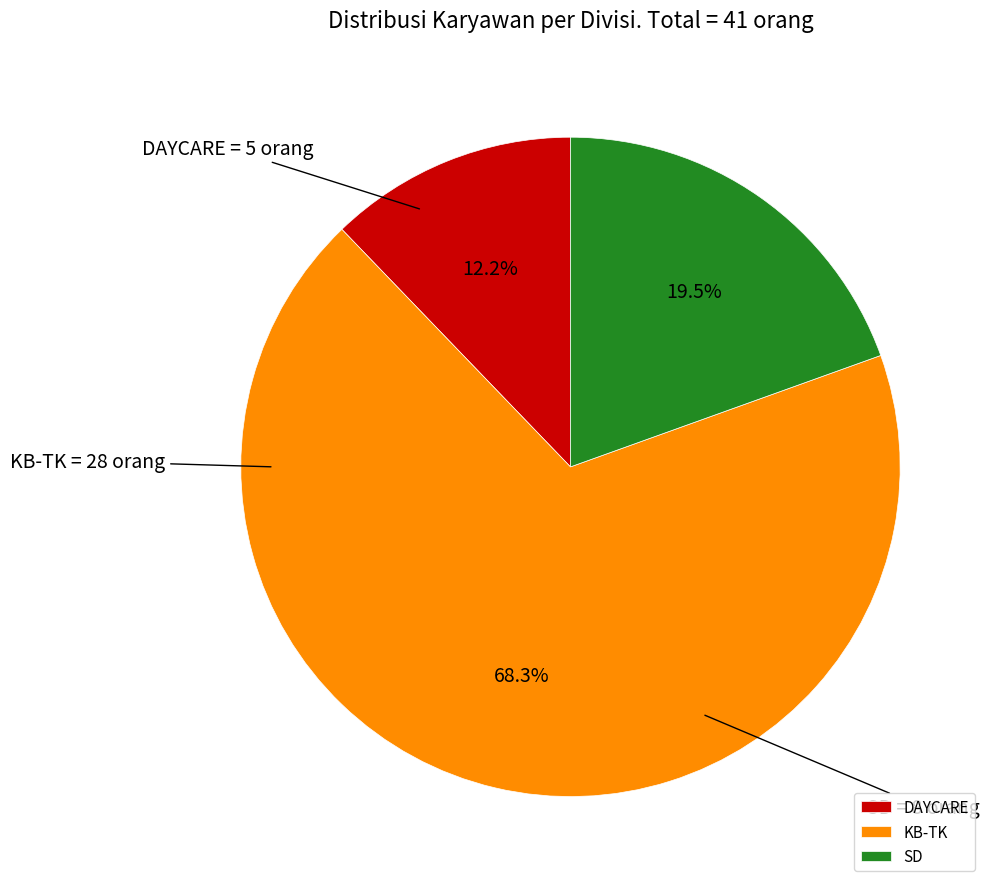

Count the number of slices in the pie.

3